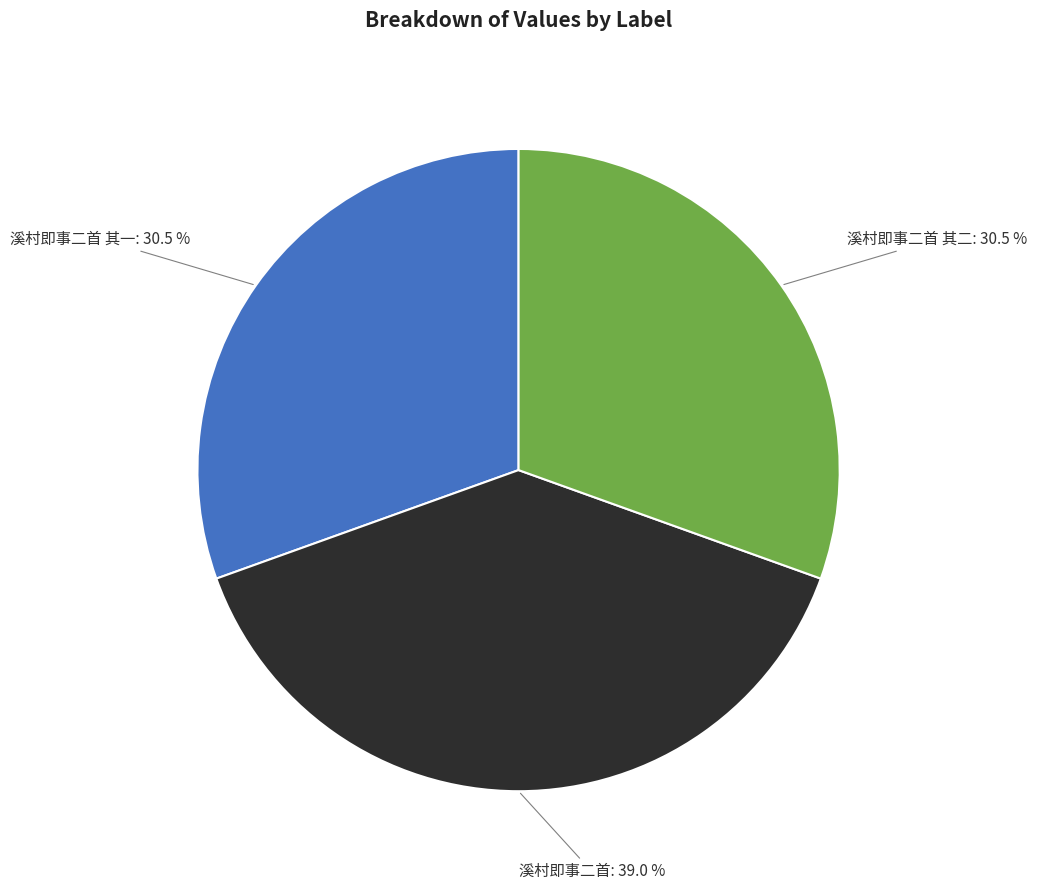

Is 溪村即事二首 the majority of the pie?

No